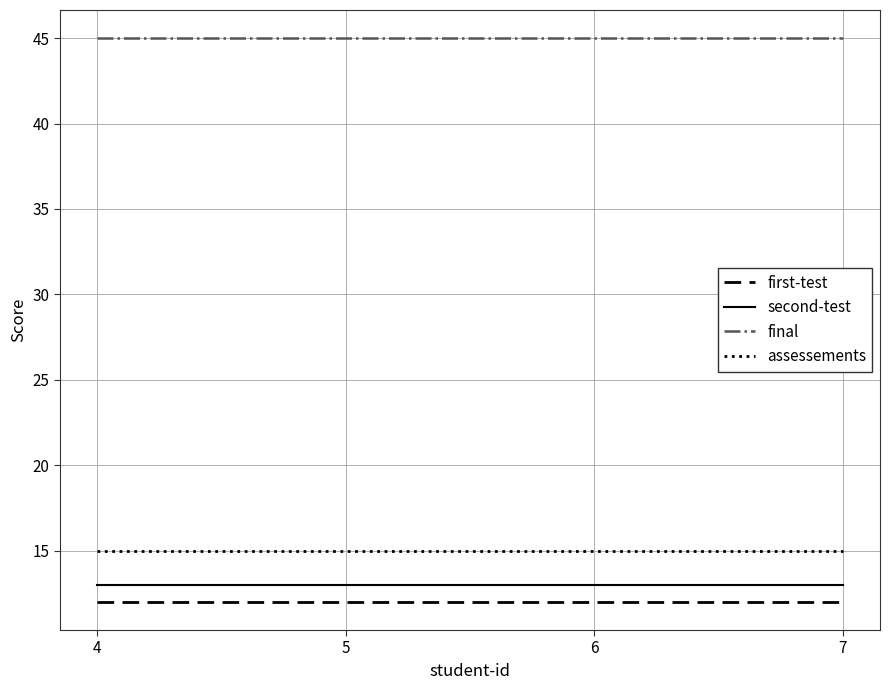

List the series in order of their peak value, highest first.

final, assessements, second-test, first-test